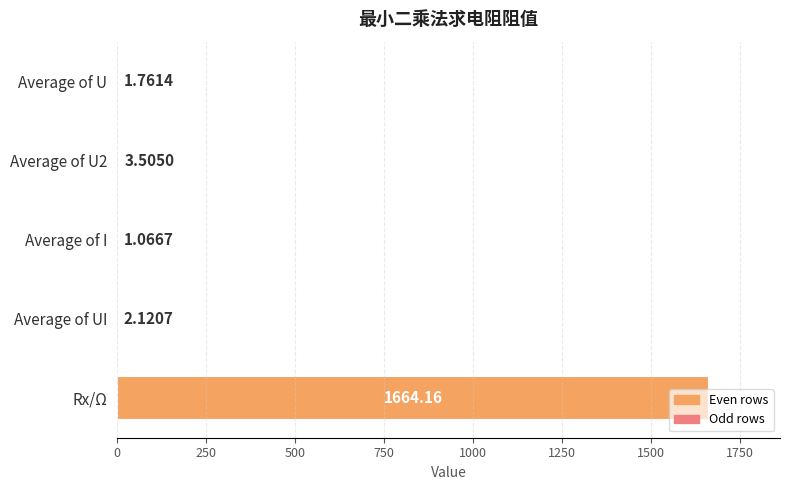

What is the sum of all values?

1672.6